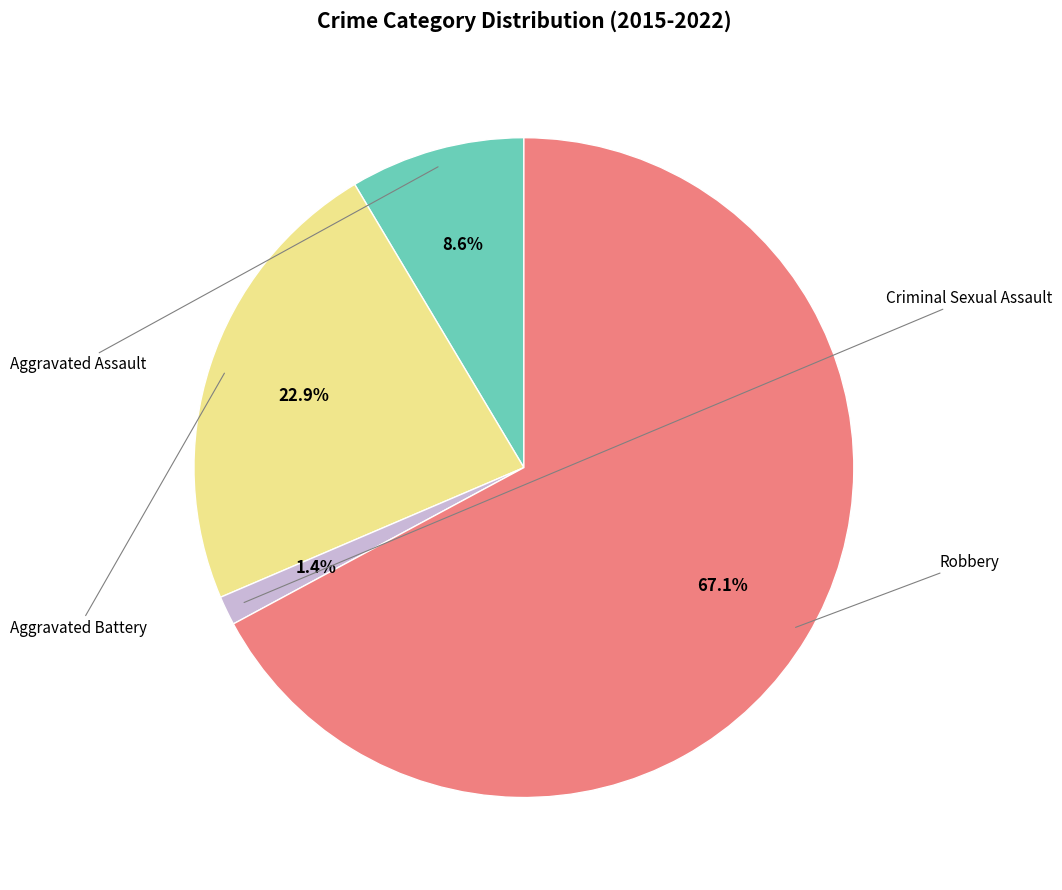

To the nearest percent, what is the average slice percentage?

25%